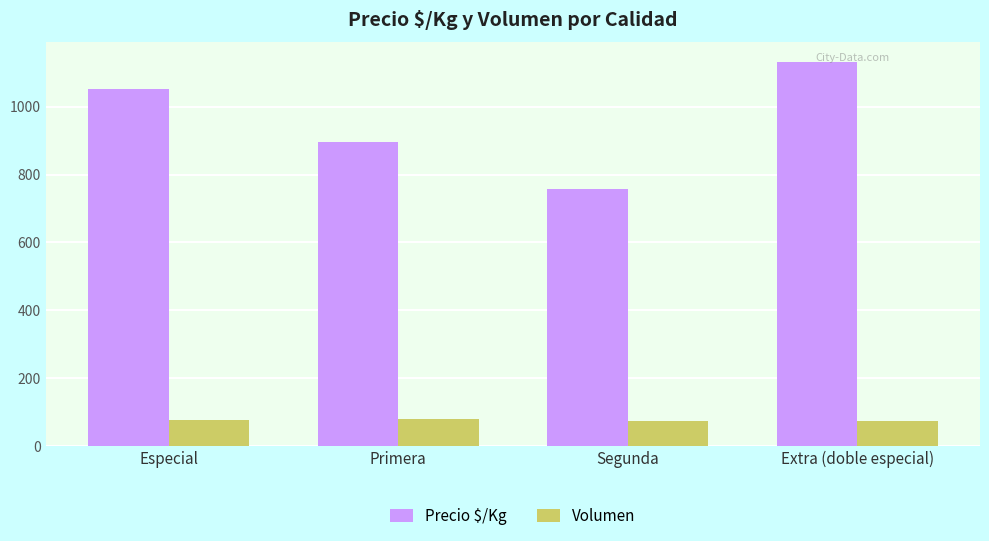

The Volumen series shows 76 at Especial. True or false?

True